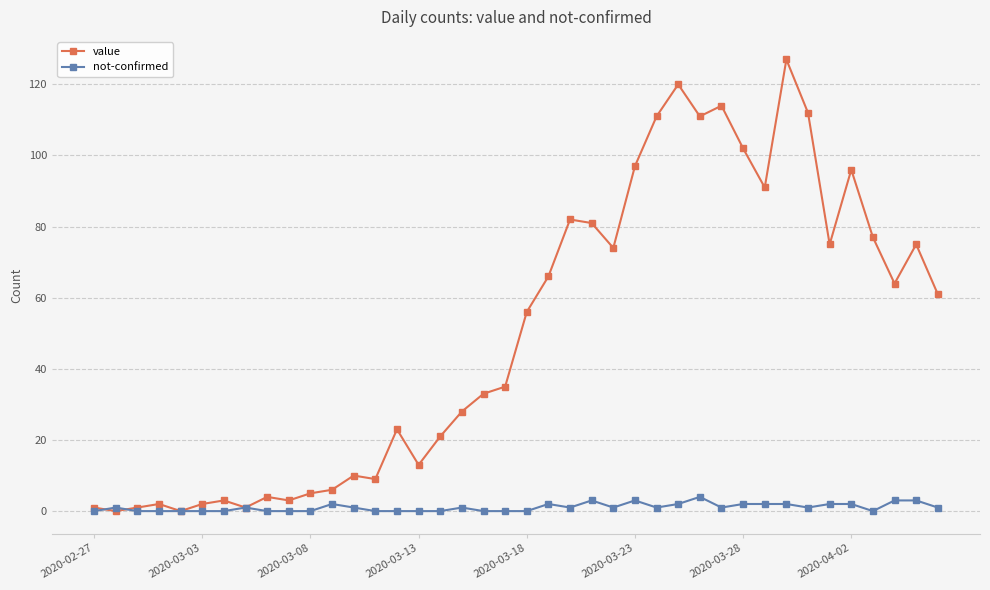

Which series has the largest range (max minus min)?

value